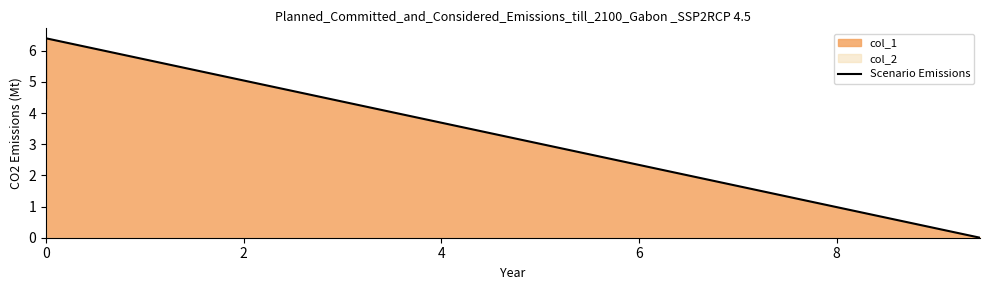

Is it true that the value at 0 is 2.5?

False